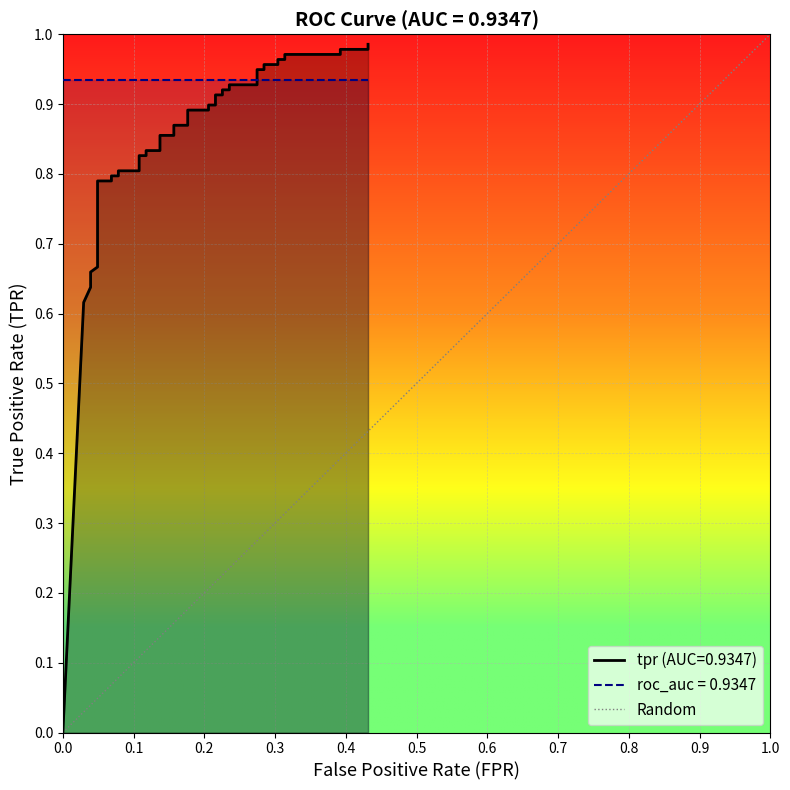

True or false: the data shows 0 at 0.0.

True